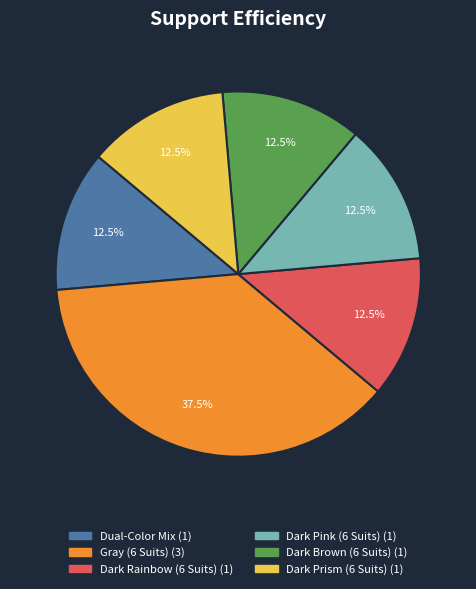

Does Dark Rainbow (6 Suits) represent more than half of the total?

No